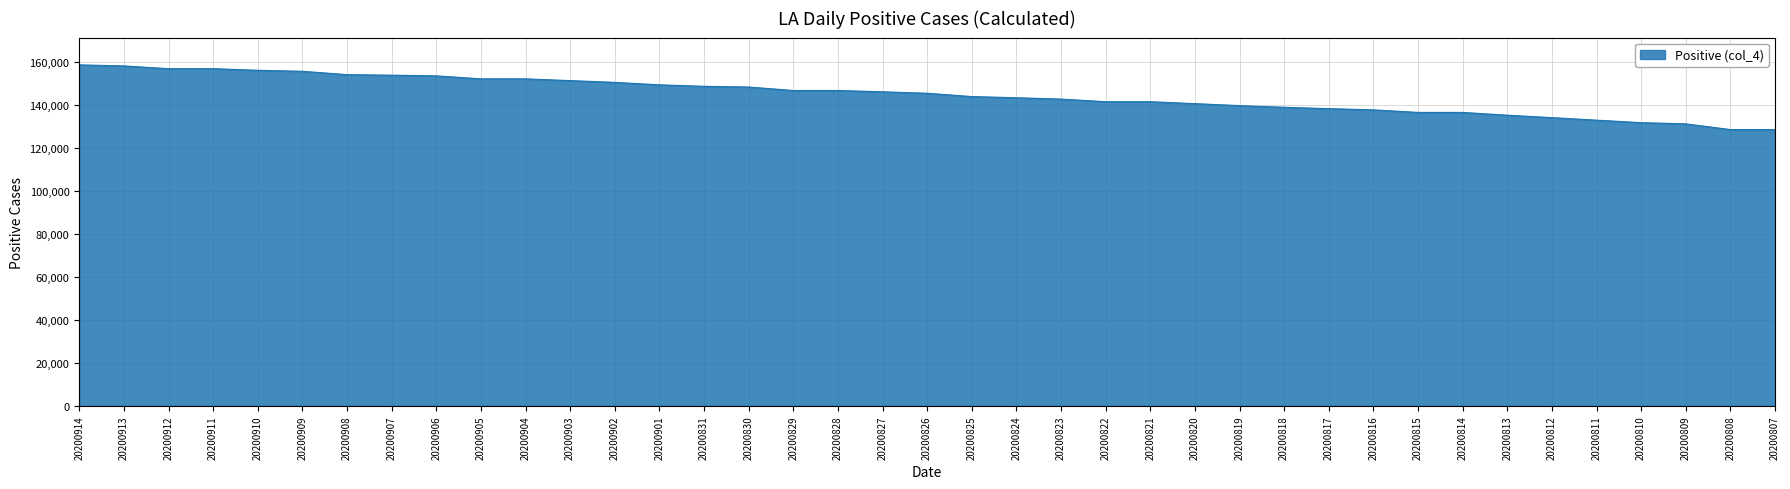

What is the smallest value displayed?

128746